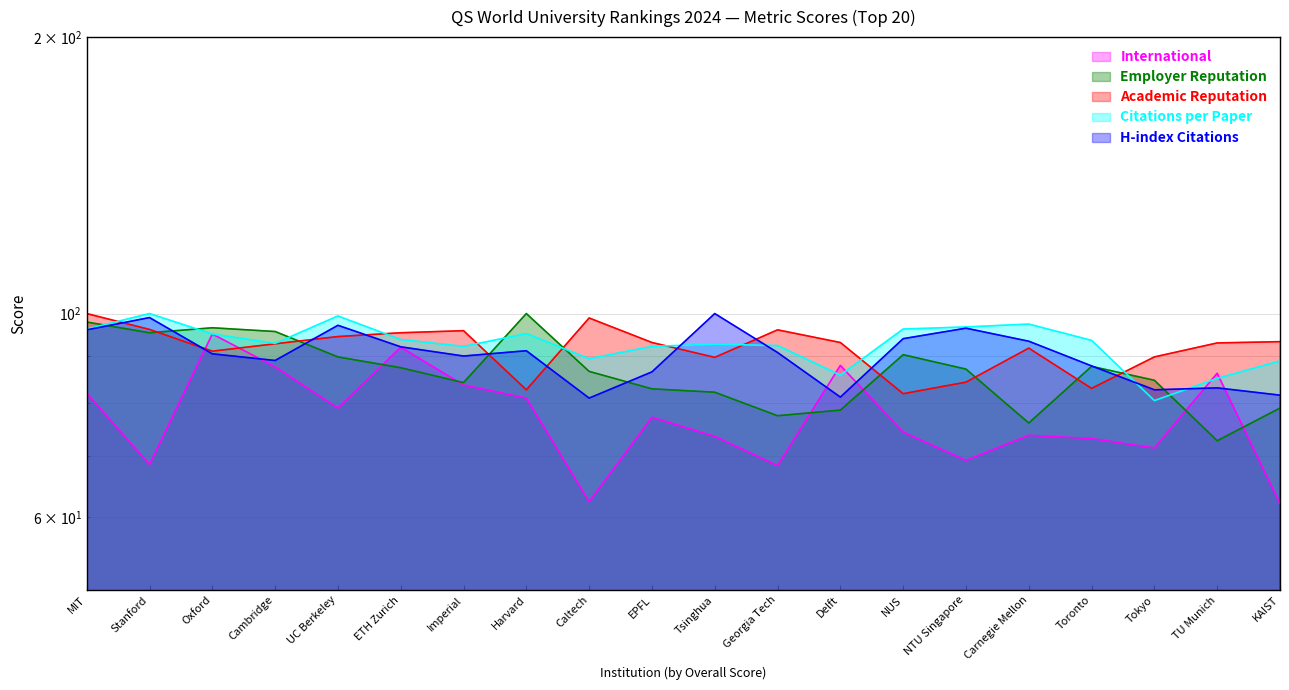

Between Caltech and Toronto, which series saw the biggest shift?

Academic Reputation